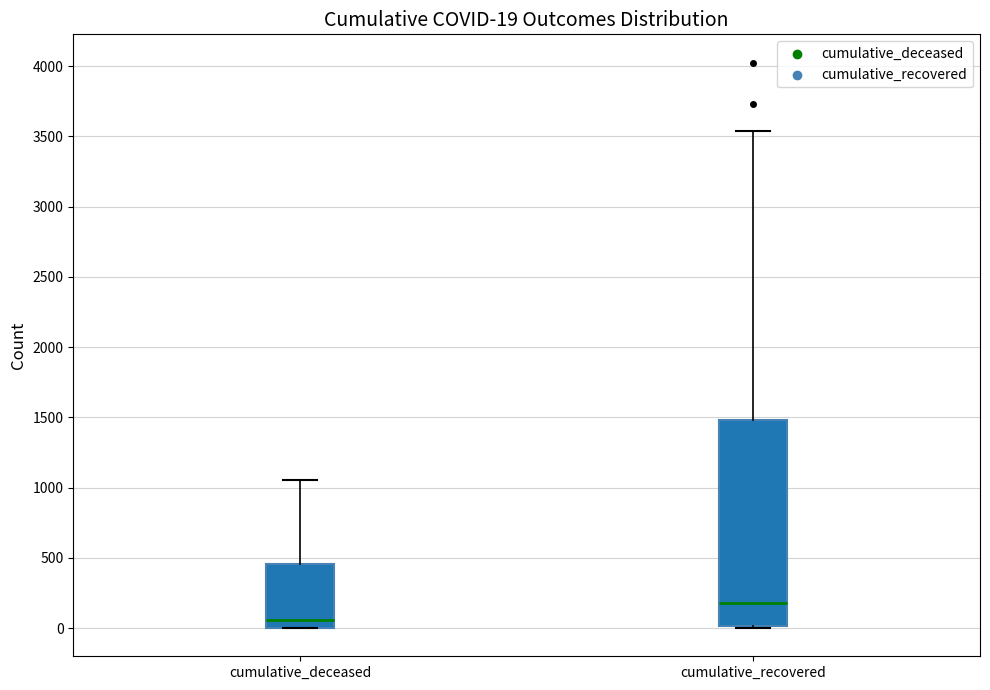

Which box is the tallest, from its lower edge to its upper edge?

cumulative_recovered